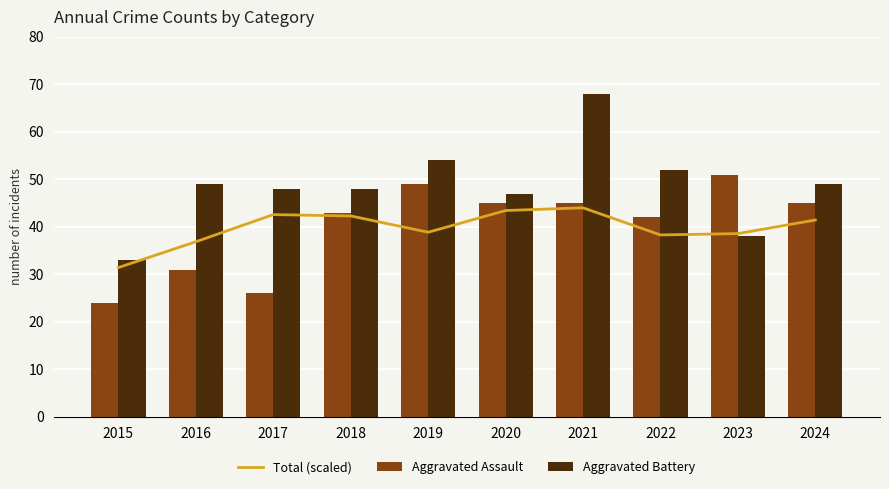

At which category is the sum across all series the highest?

2021